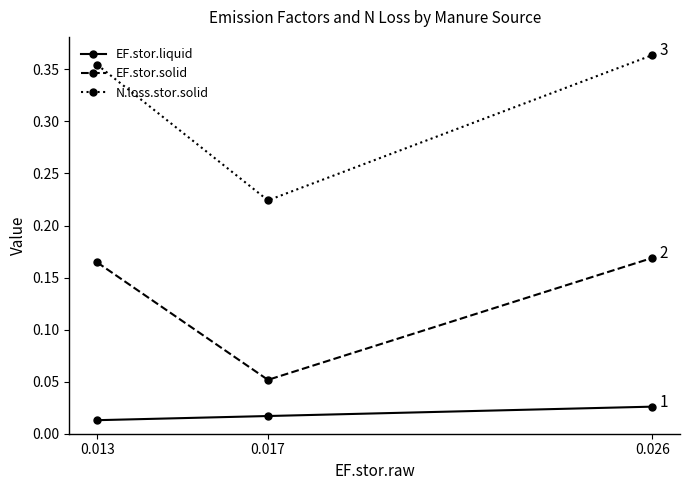

At which label is N.loss.stor.solid closest to 0?

0.017